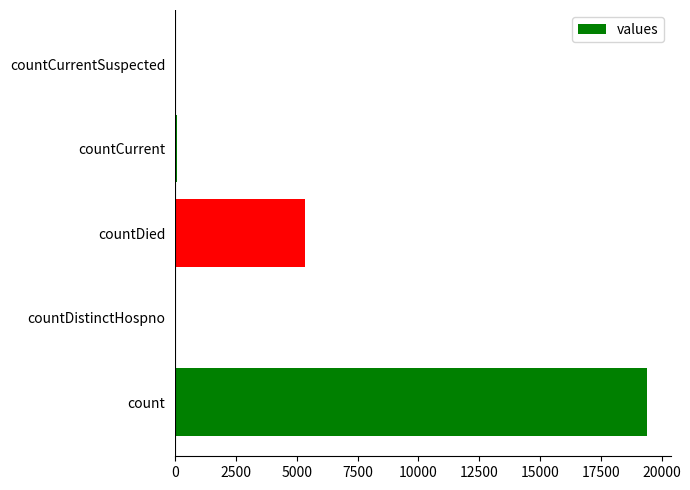

Is it true that the value at count is 19420?

True